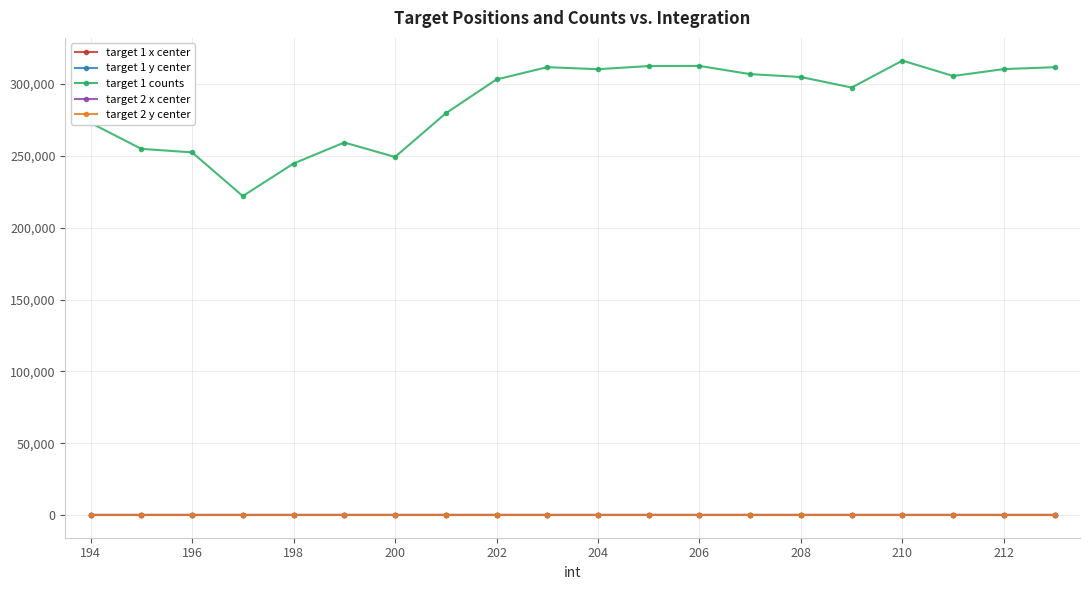

True or false: target 1 y center and target 2 y center intersect in this chart.

False